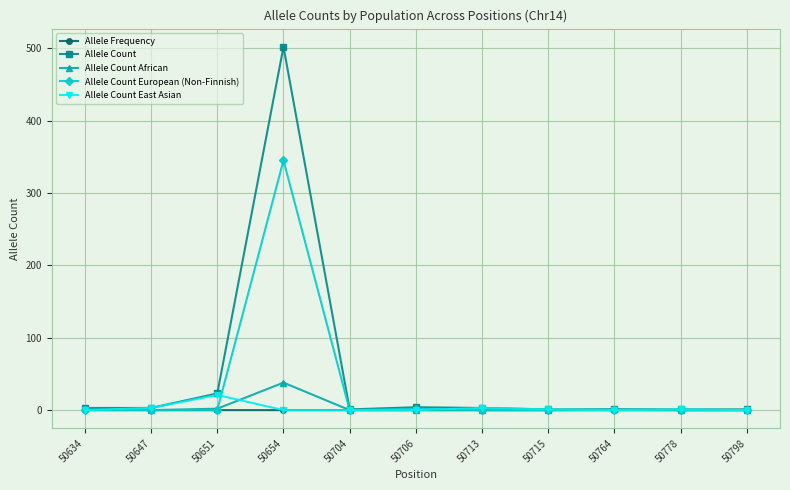

Is the value of Allele Count at 50654 greater than the value of Allele Count European (Non-Finnish) at 50798?

Yes